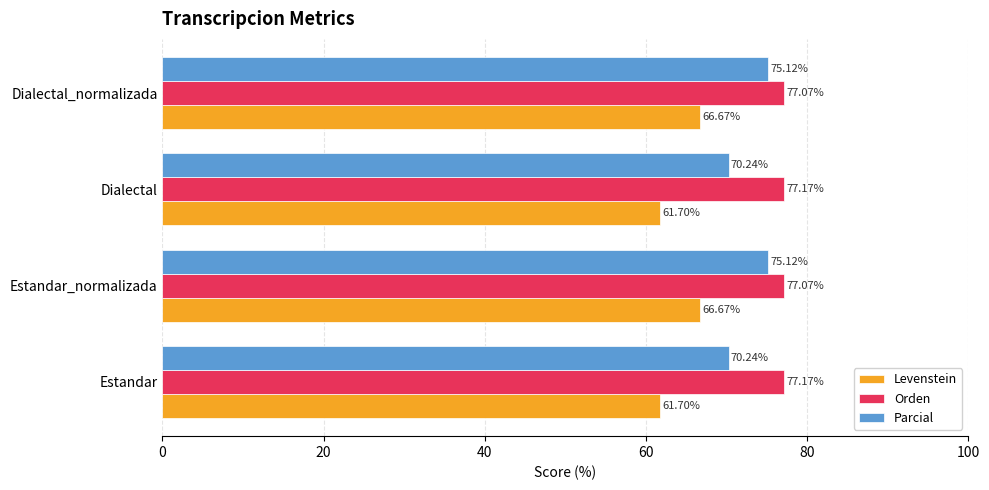

What is the difference between the maximum and minimum values in the Levenstein series?

5.0